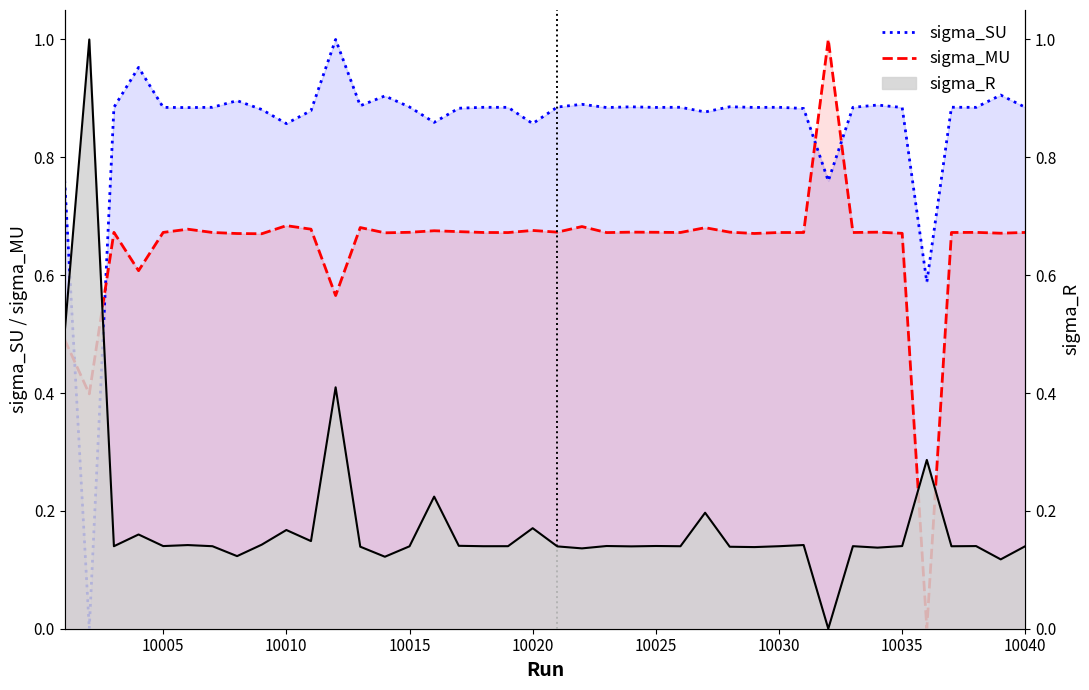

The sigma_MU series shows 0.7 at 10010. True or false?

True